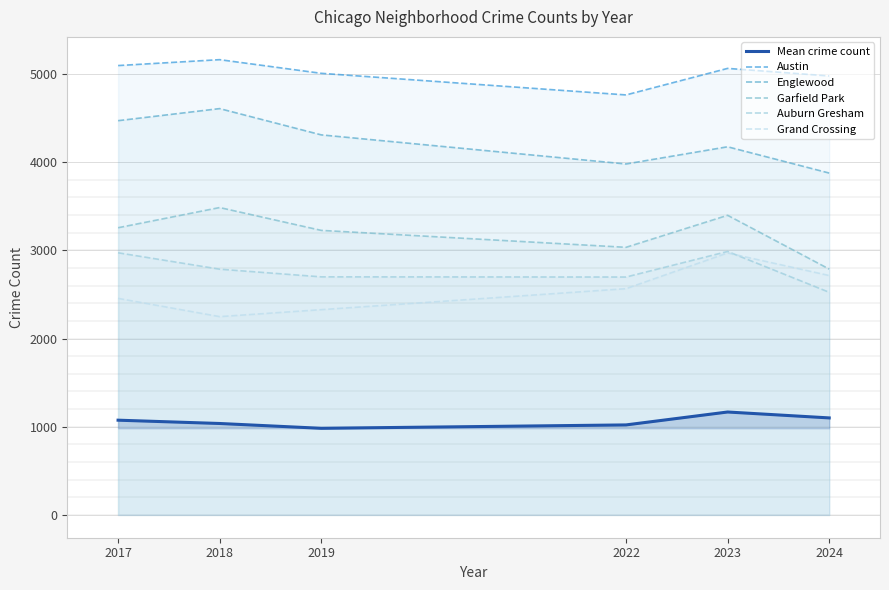

At which label is Auburn Gresham closest to 2756?

2018